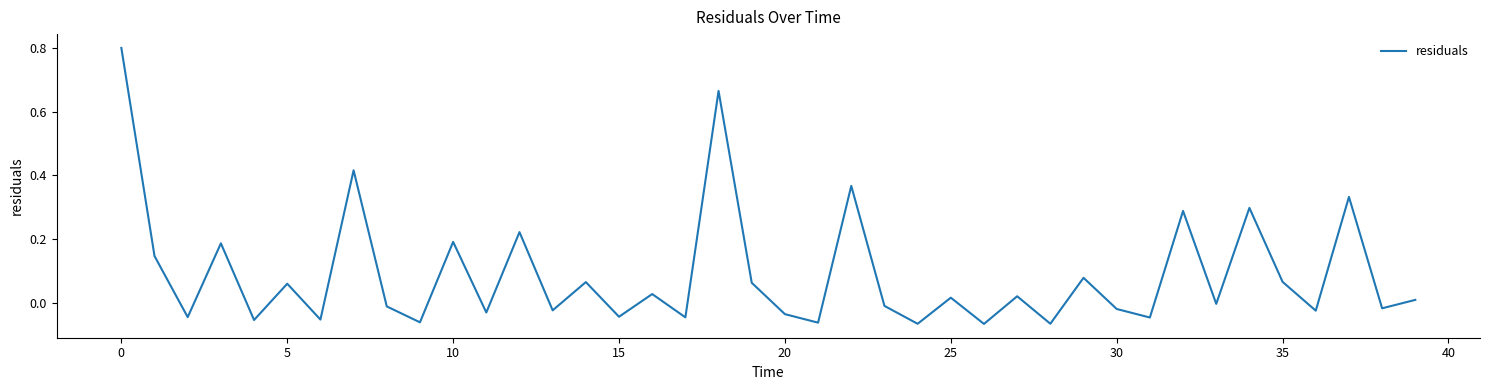

Does the chart display data point markers on the line(s)?

No